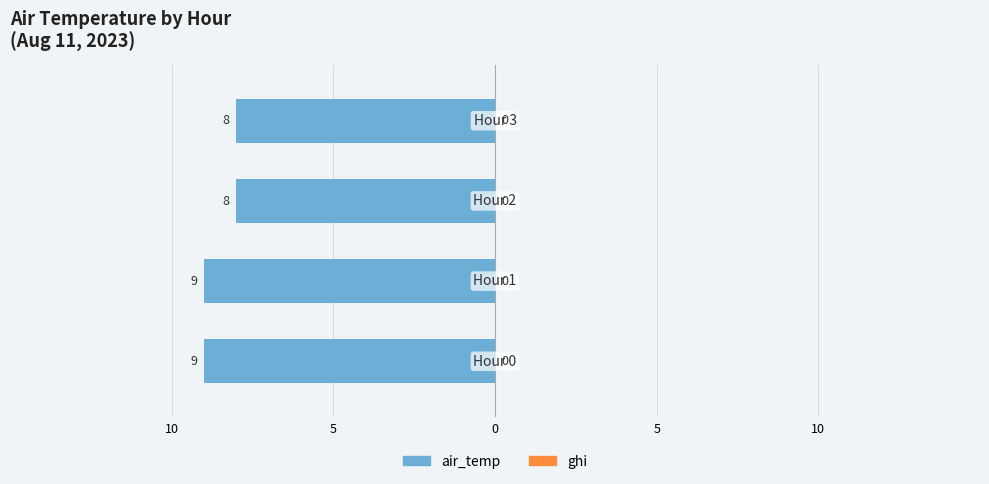

How many bars are there in each group?

2